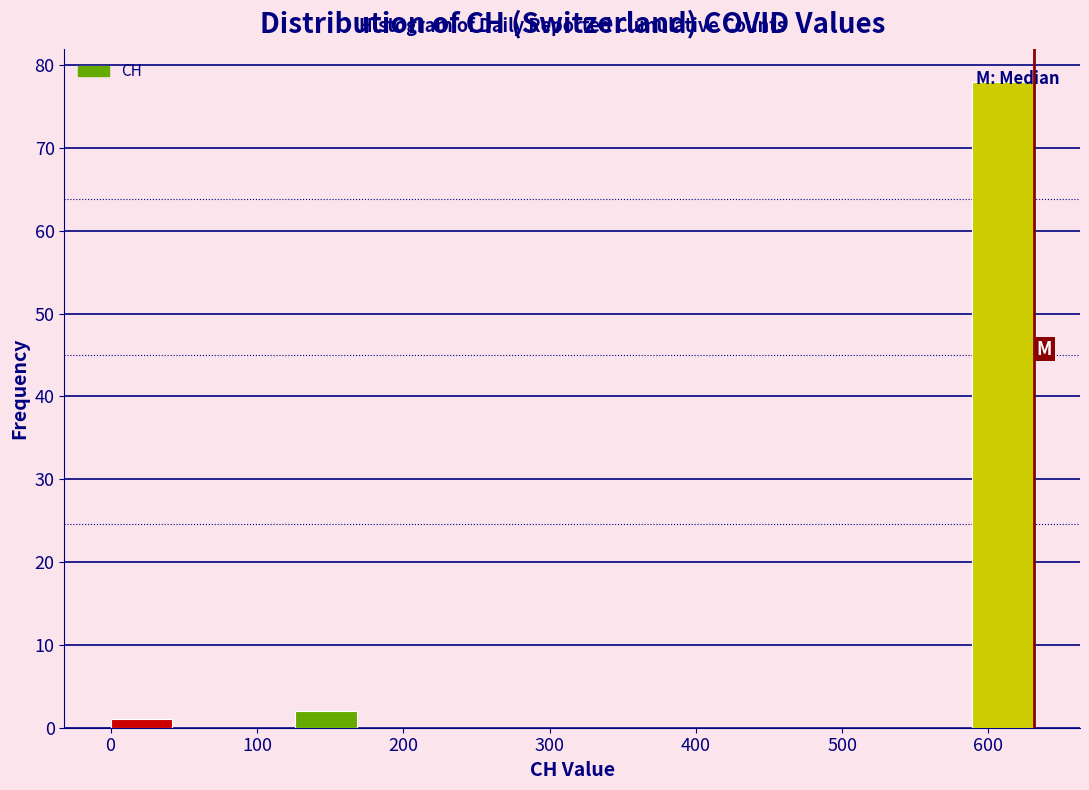

How tall is the bar that spans 0 to 40 on the x-axis? Neither the bar edges nor the heights are printed on the chart, so give them approximately, as read against the axes.

1